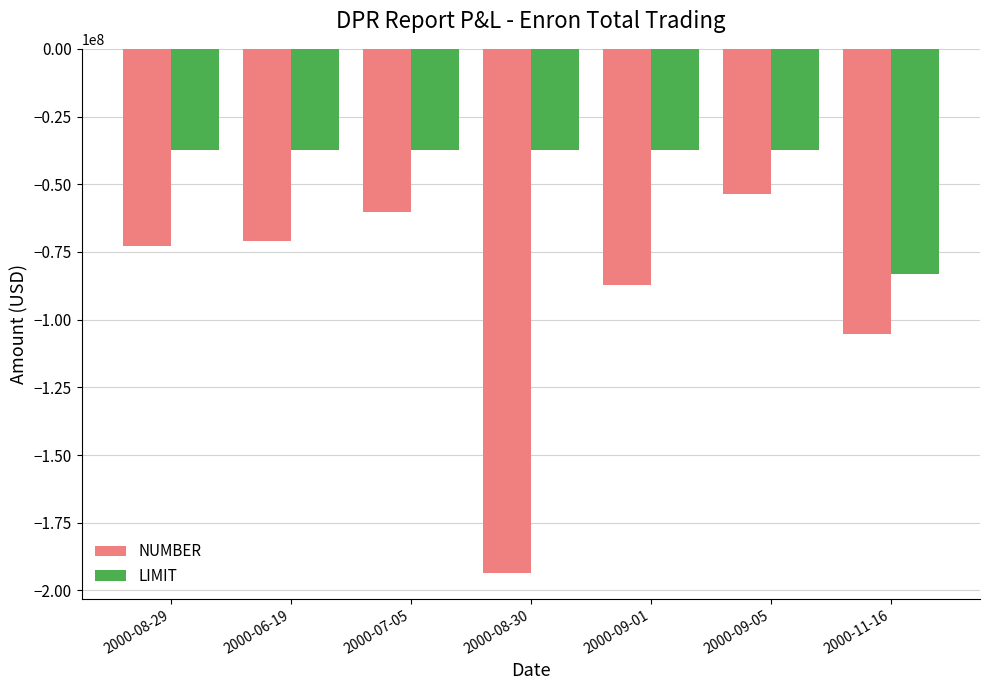

Which series changed the most between 2000-08-29 and 2000-07-05?

NUMBER